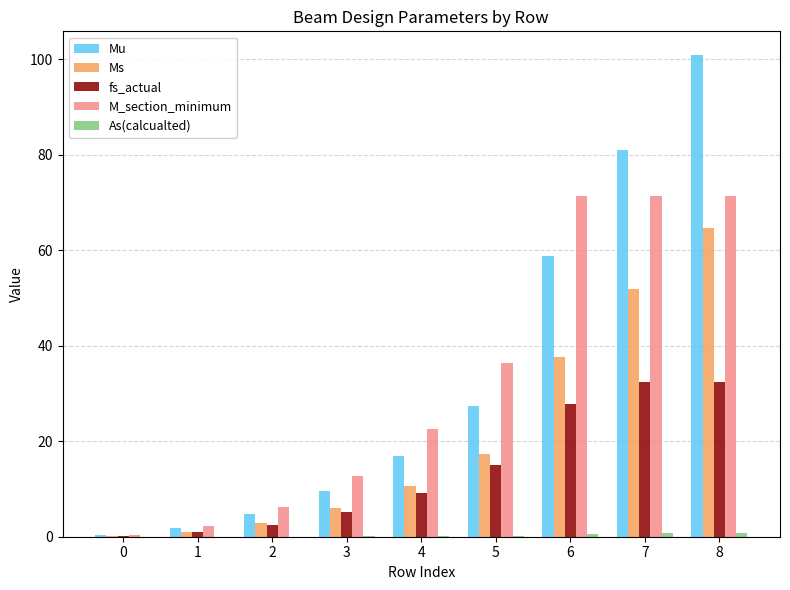

What is the difference between the M_section_minimum values at 4 and 1?

20.3